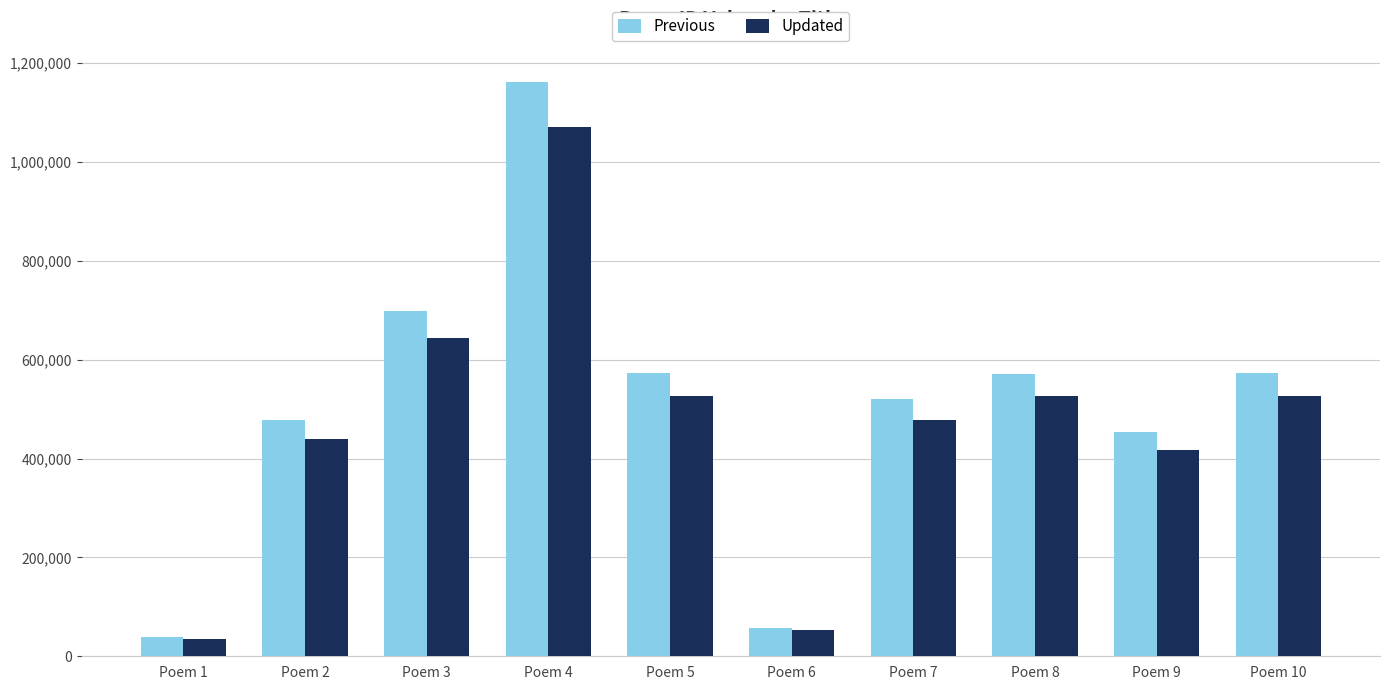

What is the approximate value of Previous at Poem 1, to the nearest 10?

38520